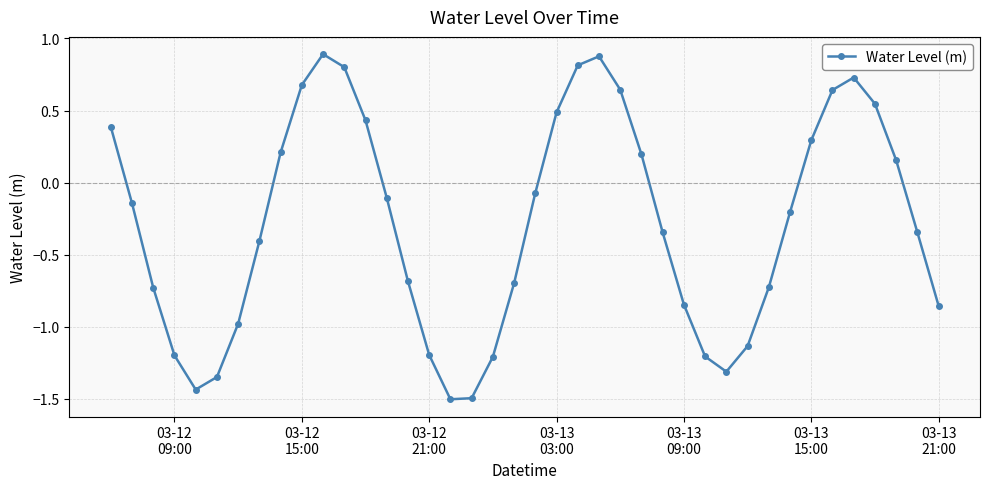

How many points are higher than both their immediate neighbors (excluding endpoints)?

3